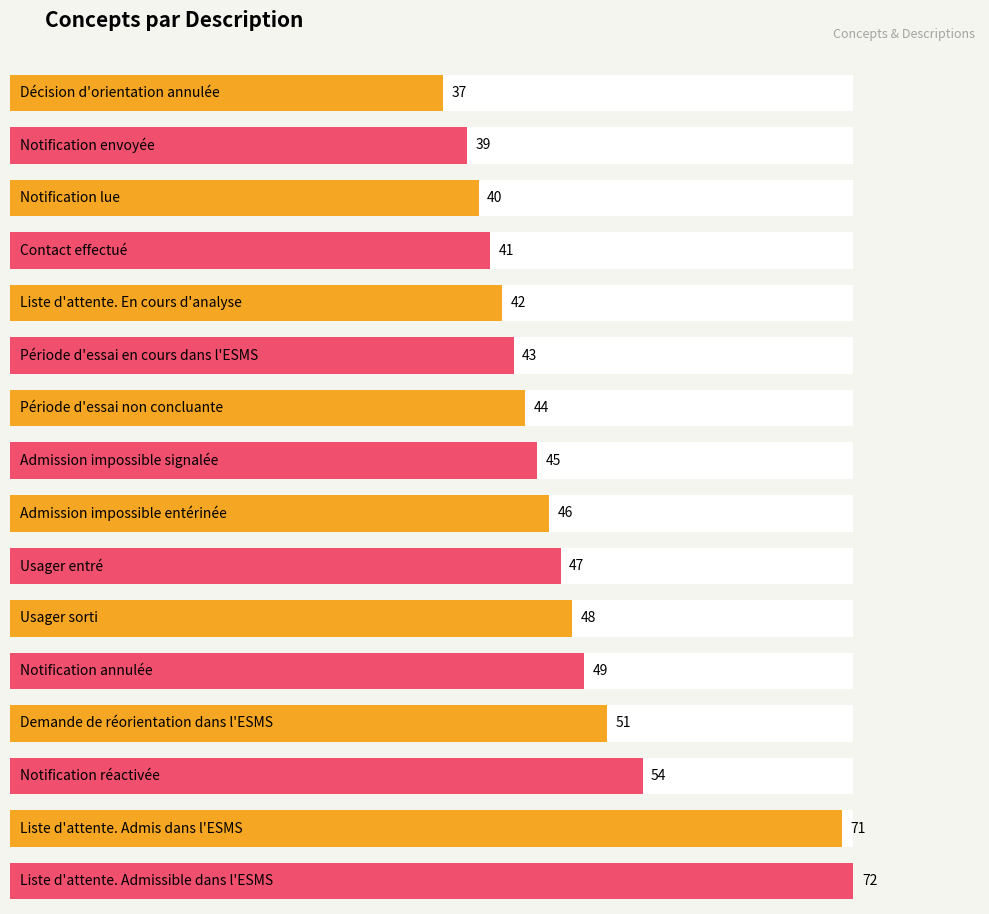

List the labels in order of value, largest first.

Liste d'attente. Admissible dans l'ESMS, Liste d'attente. Admis dans l'ESMS, Notification réactivée, Demande de réorientation dans l'ESMS, Notification annulée, Usager sorti, Usager entré, Admission impossible entérinée, Admission impossible signalée, Période d'essai non concluante, Période d'essai en cours dans l'ESMS, Liste d'attente. En cours d'analyse, Contact effectué, Notification lue, Notification envoyée, Décision d'orientation annulée